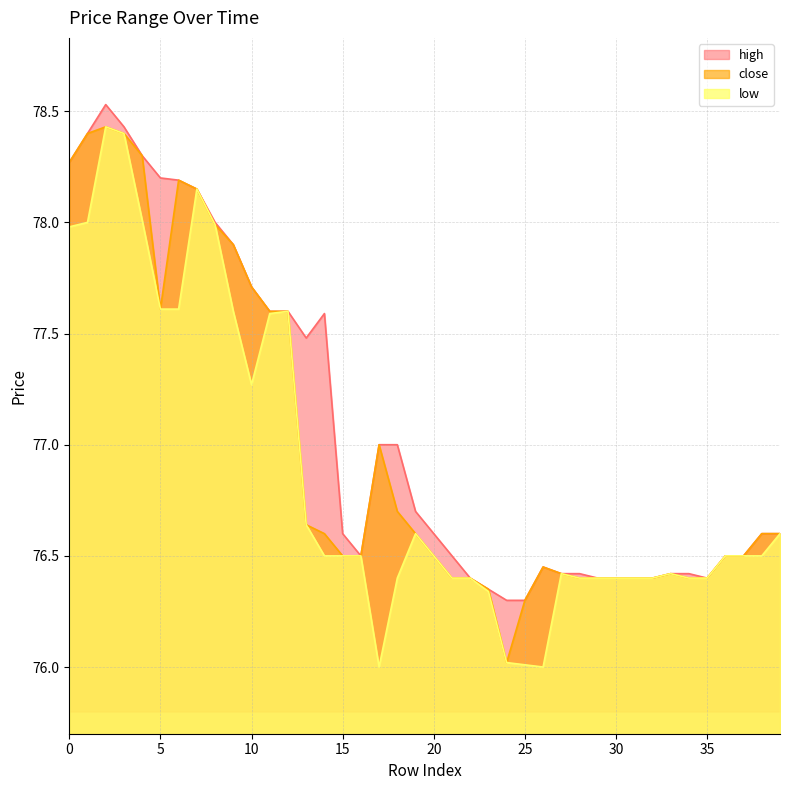

The low series shows 121.0 at 14. True or false?

False